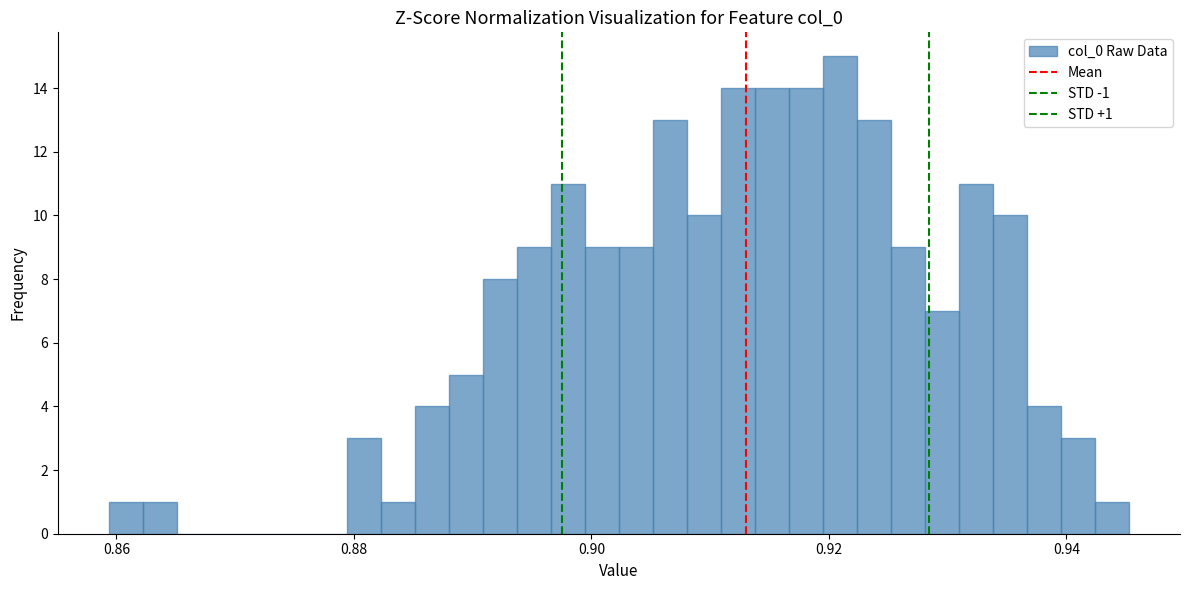

Read against the x-axis, roughly where is the centre of the tallest bar?

0.920